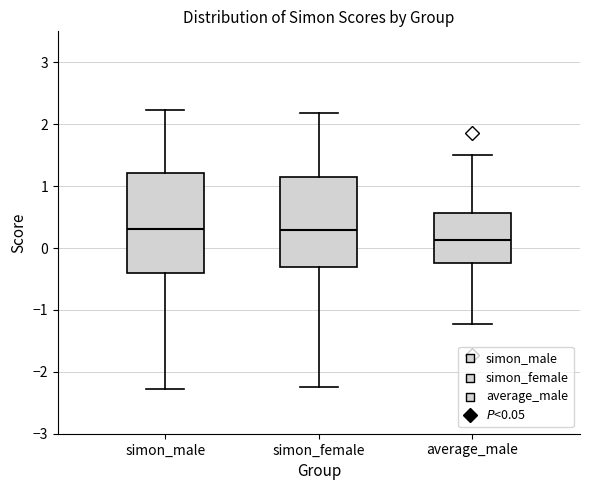

Reading left to right, read every box against the y-axis: the position of its median line, the range the box covers, and the ends of its whiskers. The values are not printed on the chart, so give them approximately, as read against the axis.

simon_male: median 0.3, box -0.4 to 1.2, whiskers -2.3 to 2.2
simon_female: median 0.3, box -0.3 to 1.2, whiskers -2.3 to 2.2
average_male: median 0.1, box -0.2 to 0.6, whiskers -1.2 to 1.5